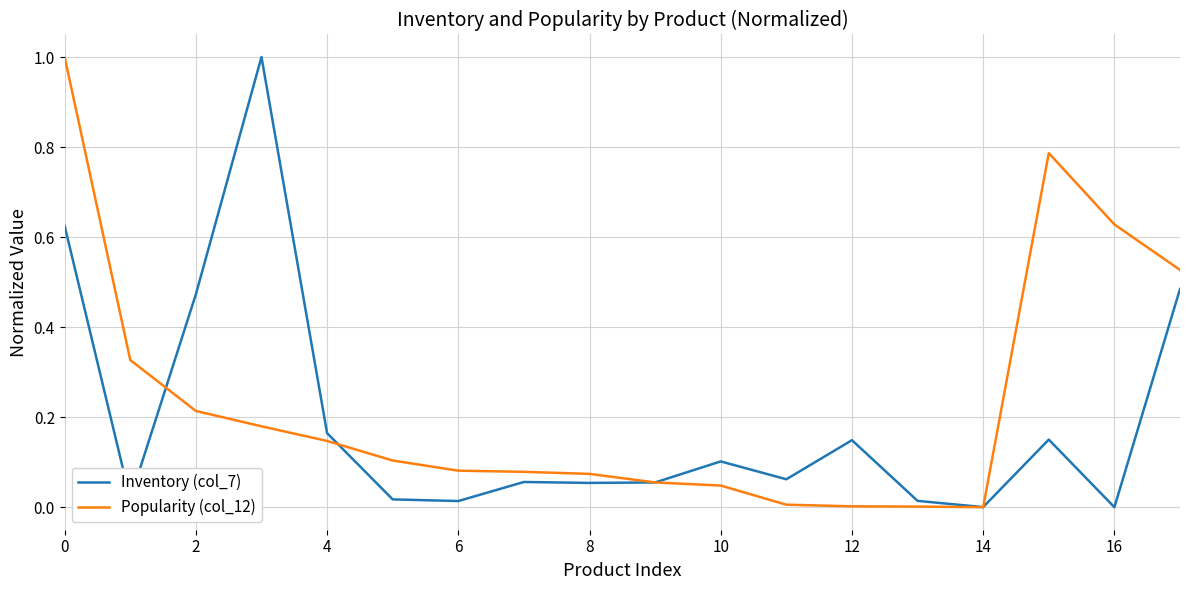

List the series in order of their overall mean, highest first.

Popularity (col_12), Inventory (col_7)